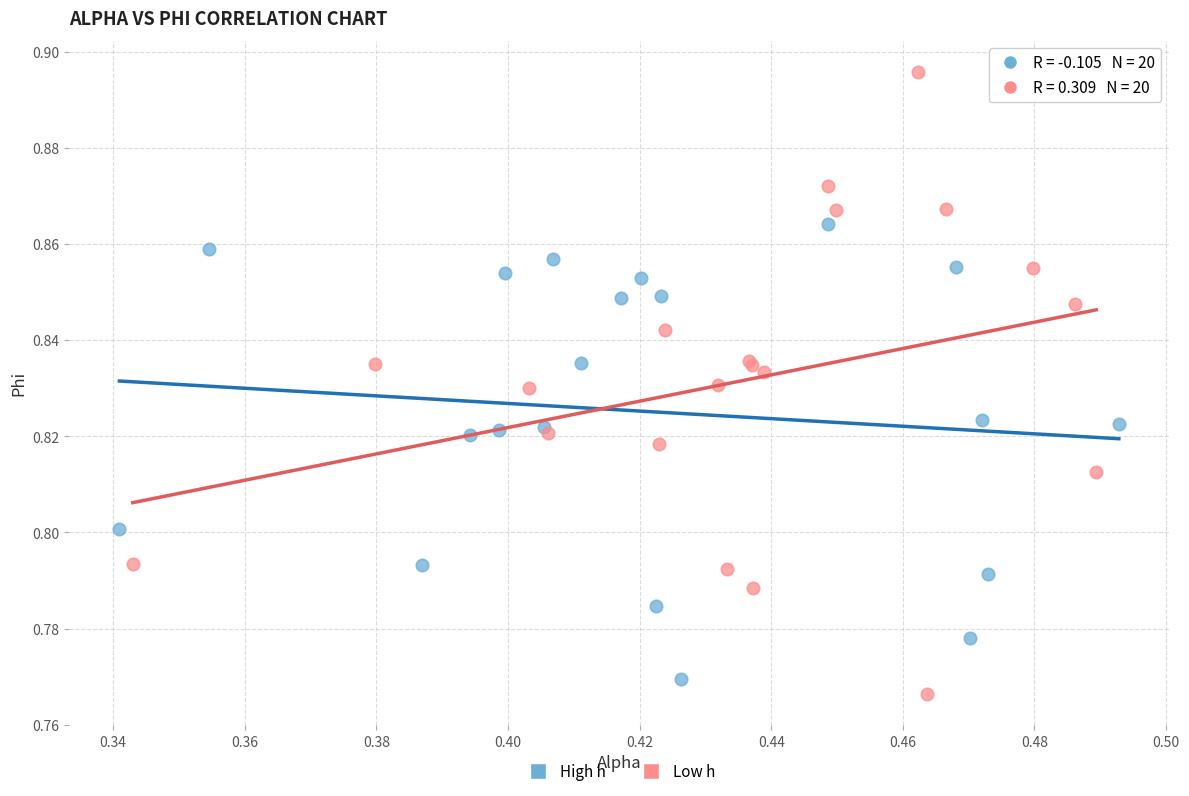

What are all the series names shown in the legend?

High h, Low h